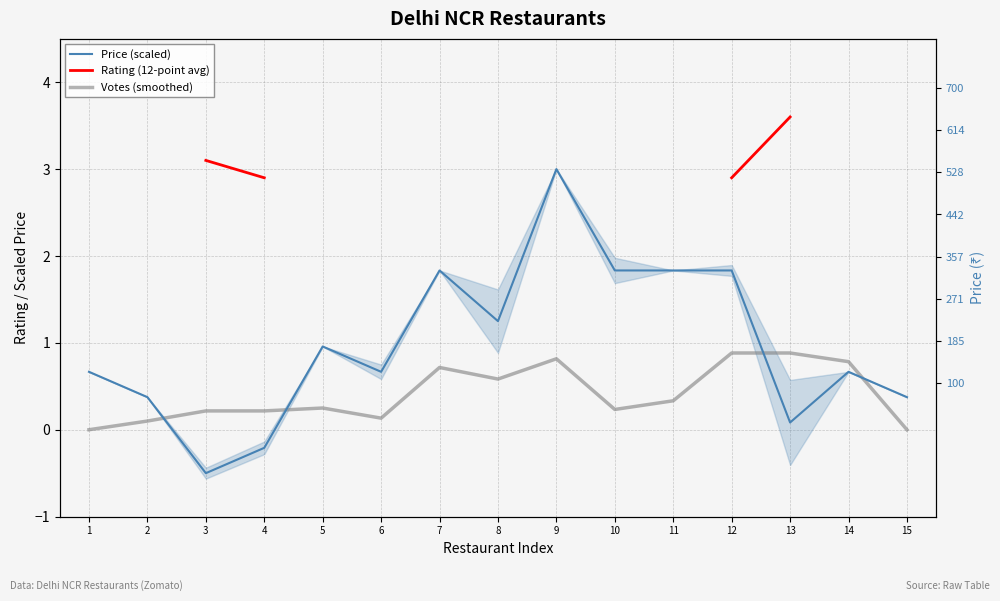

How many negative values does the Price (scaled) series have?

2